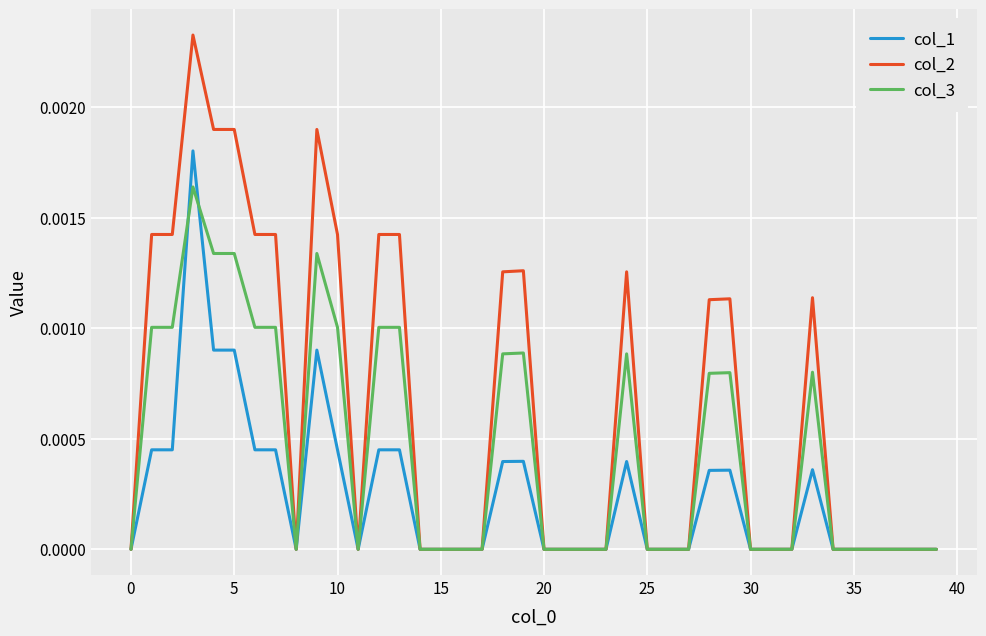

How many lines are shown in the chart?

3